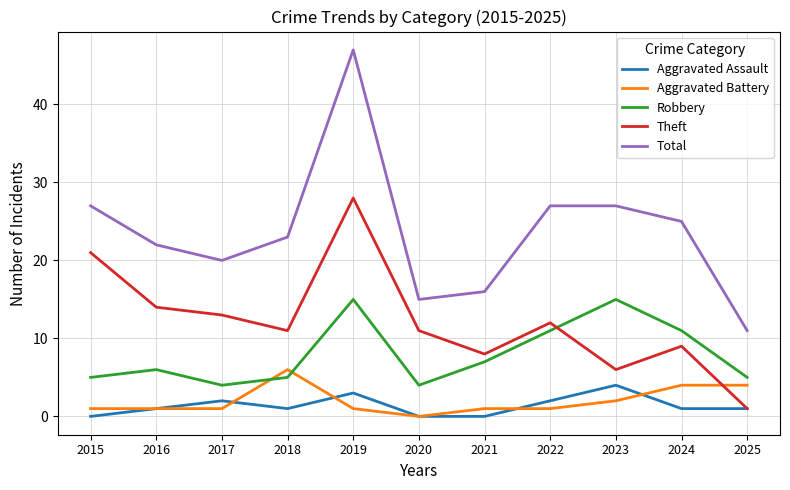

At which label does Aggravated Battery reach its peak?

2018